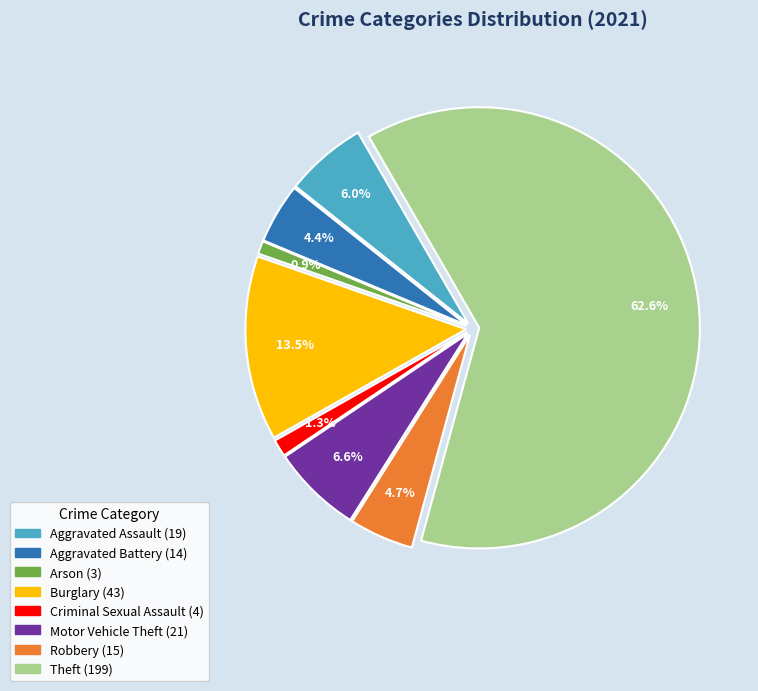

What is the ratio of the value at Aggravated Assault to the value at Robbery?

1.3